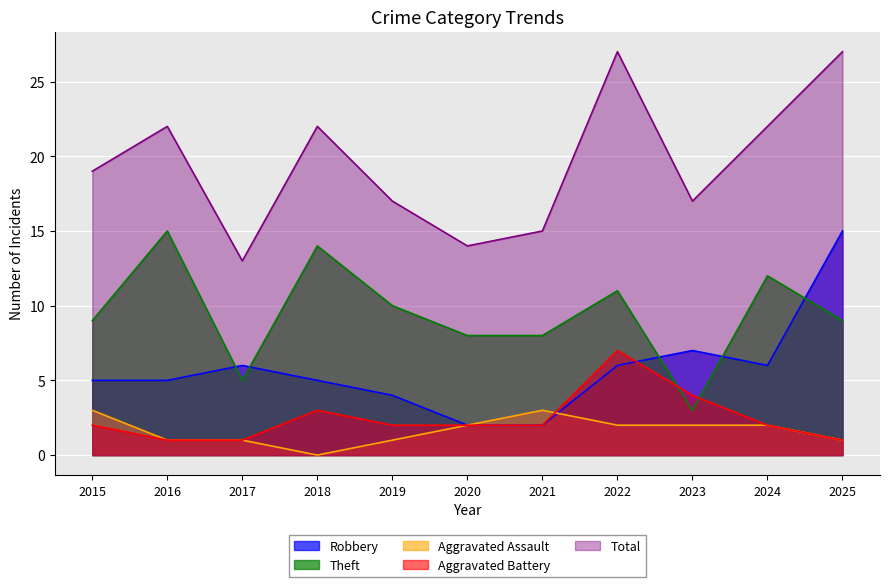

What is the sum of all Aggravated Battery values?

27